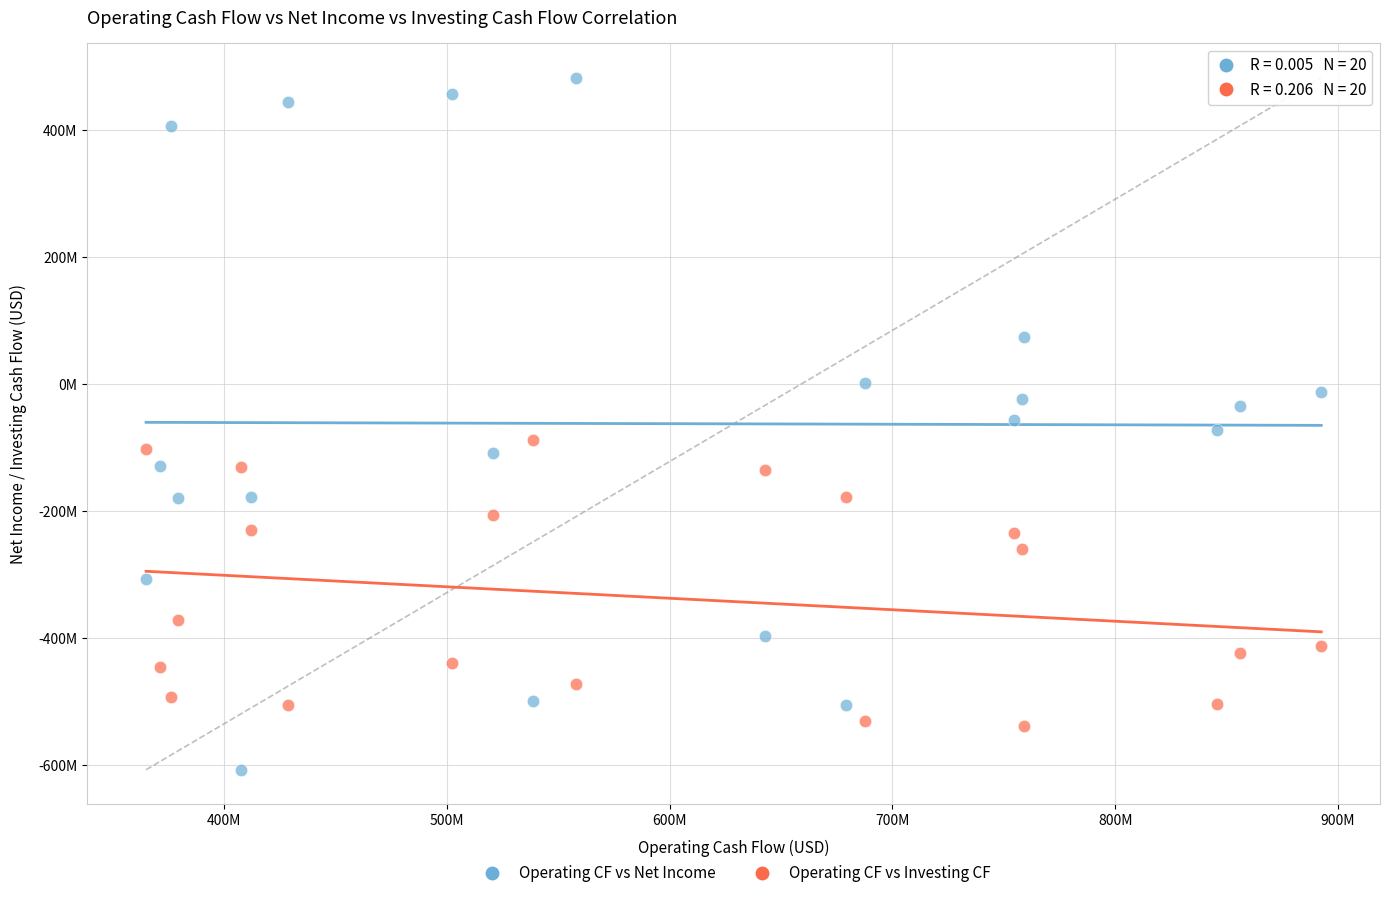

Which series reaches the minimum Y coordinate?

Operating CF vs Net Income